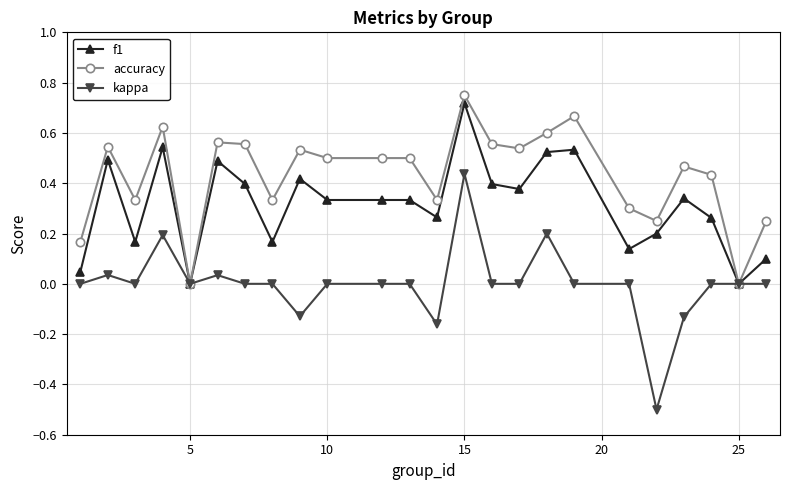

How many lines are shown in the chart?

3